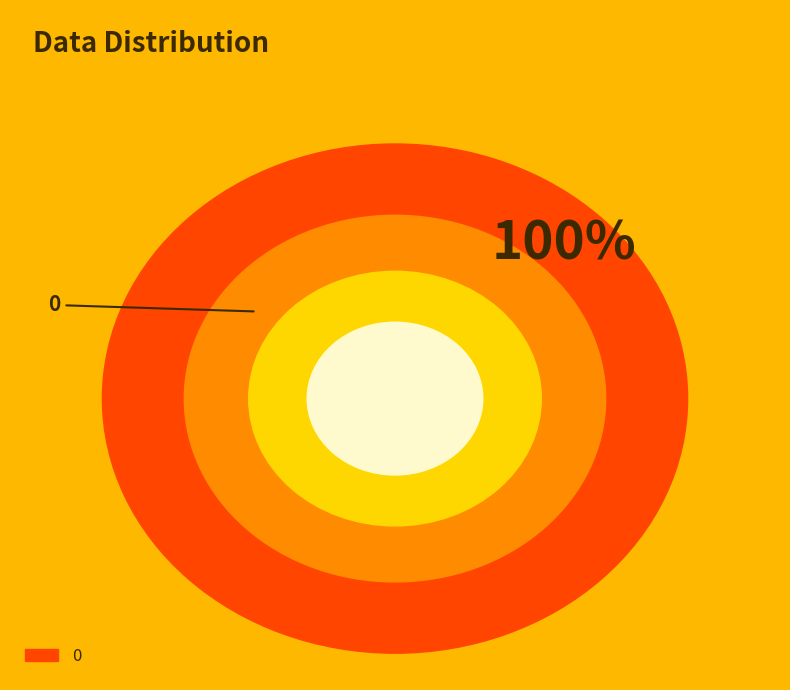

The 2 slice represents 0% of the pie. True or false?

True